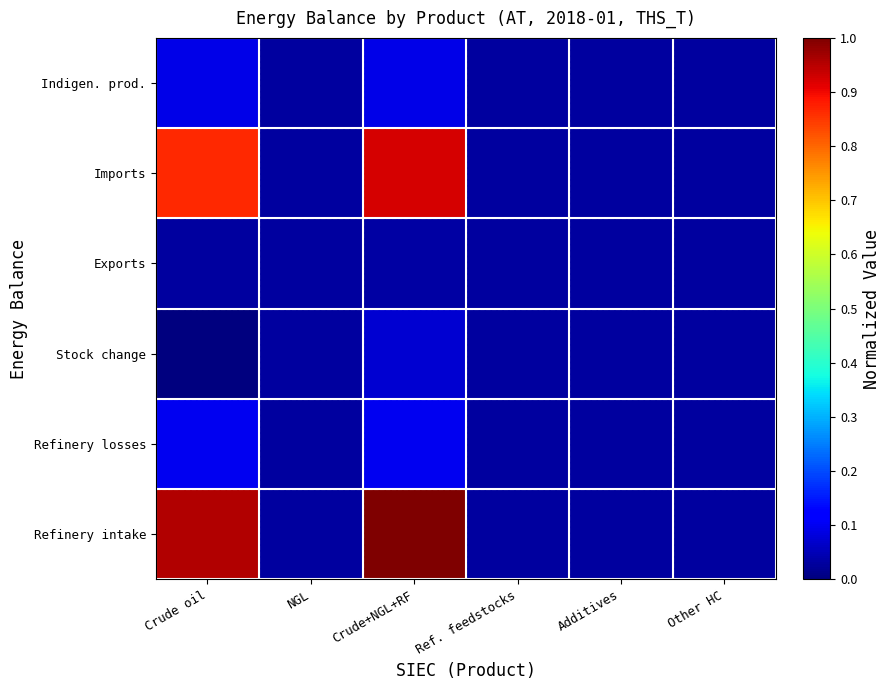

Between NGL and Ref. feedstocks, which is larger?

NGL